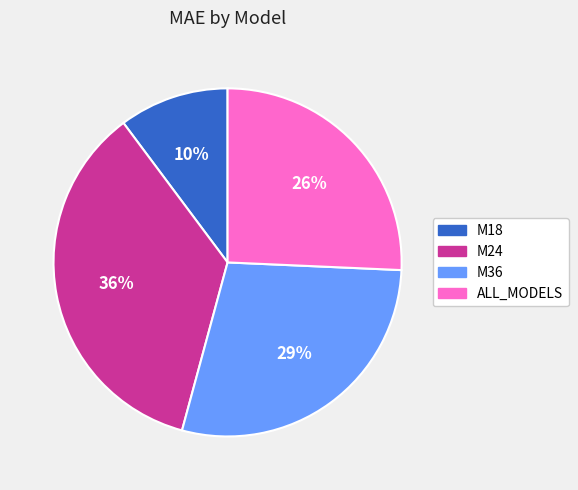

To the nearest percent, what percentage of the pie is M36?

29%